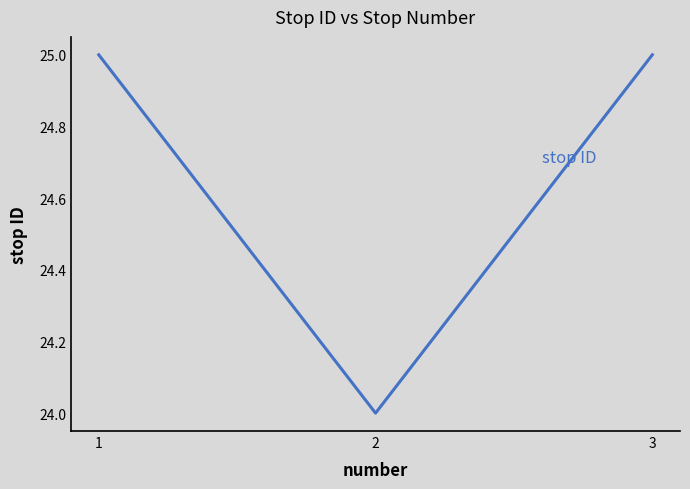

True or false: the data shows 36 at 2.

False